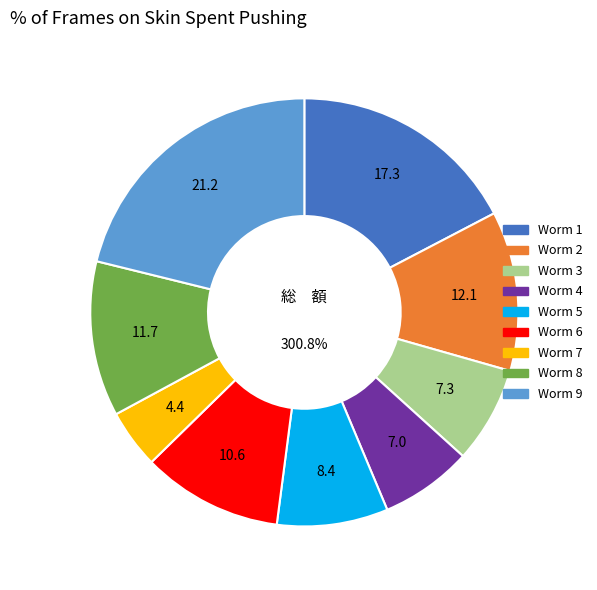

Is there a majority slice in this chart?

No